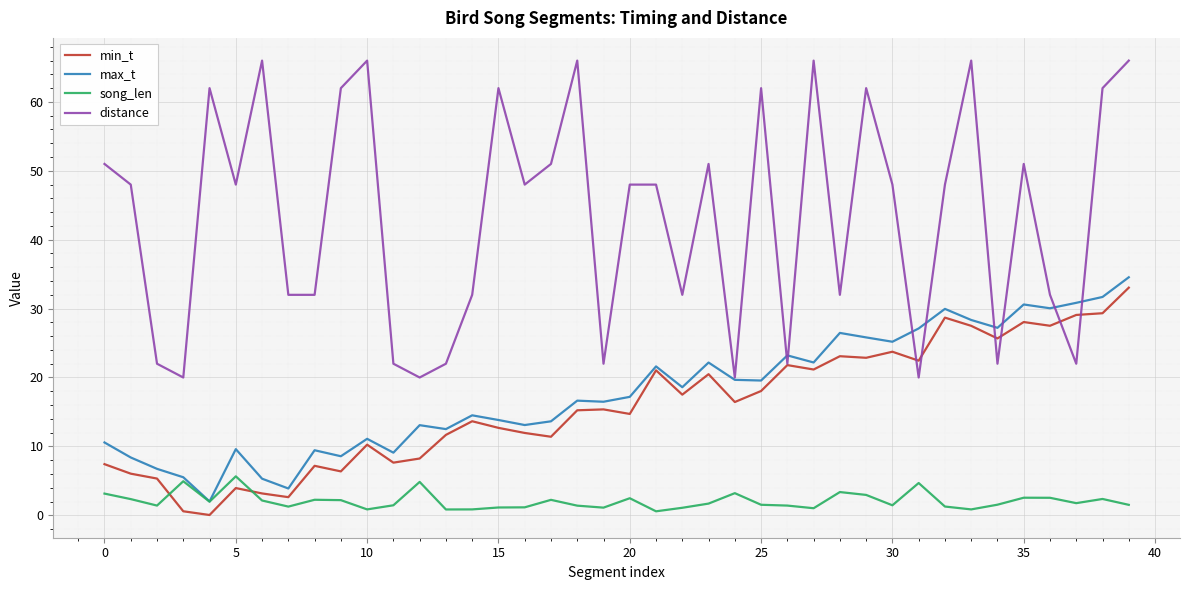

Which series has the largest total across all categories?

distance